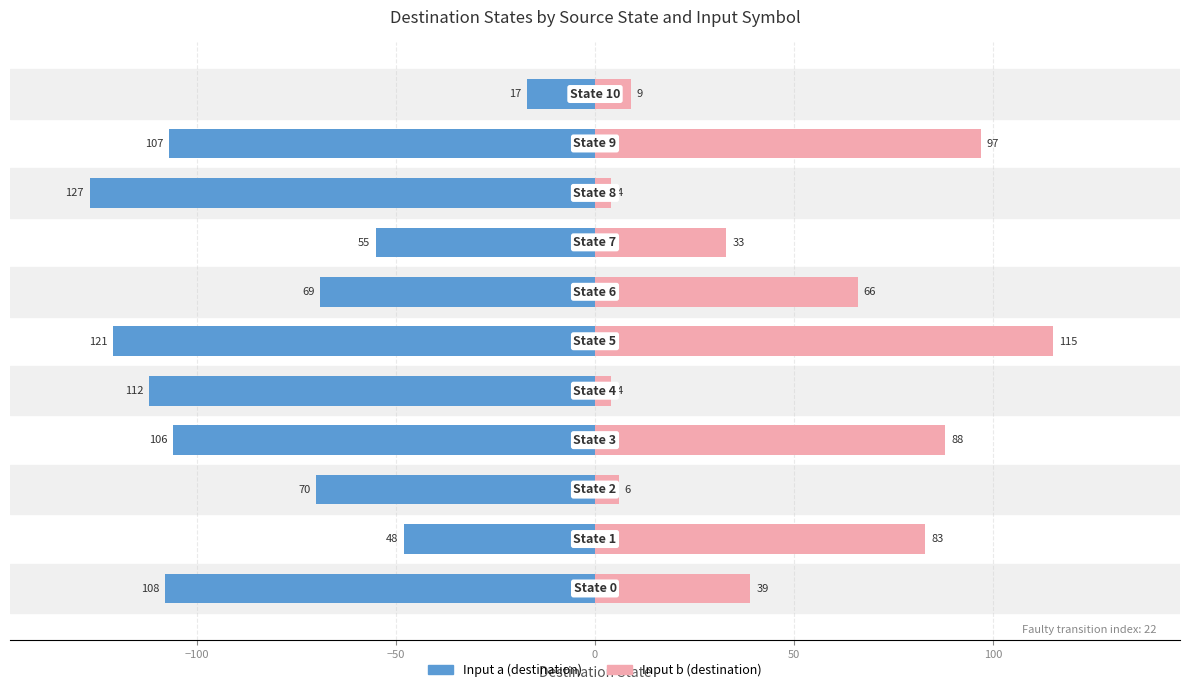

List the series in order of their overall mean, lowest first.

Input a (destination), Input b (destination)